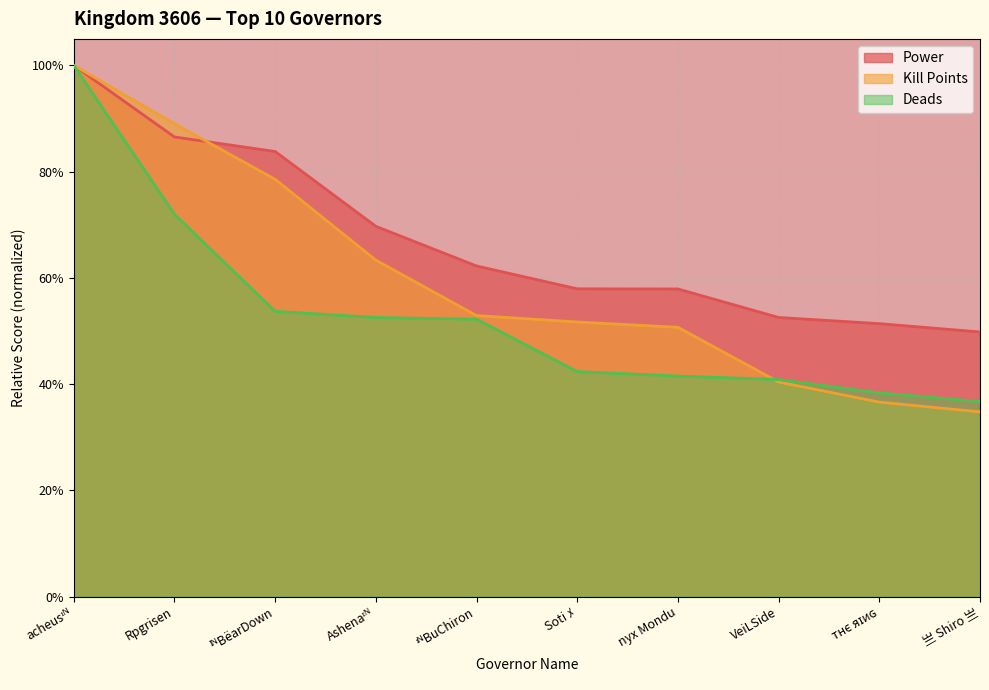

What are all the series names shown in the legend?

Power, Kill Points, Deads